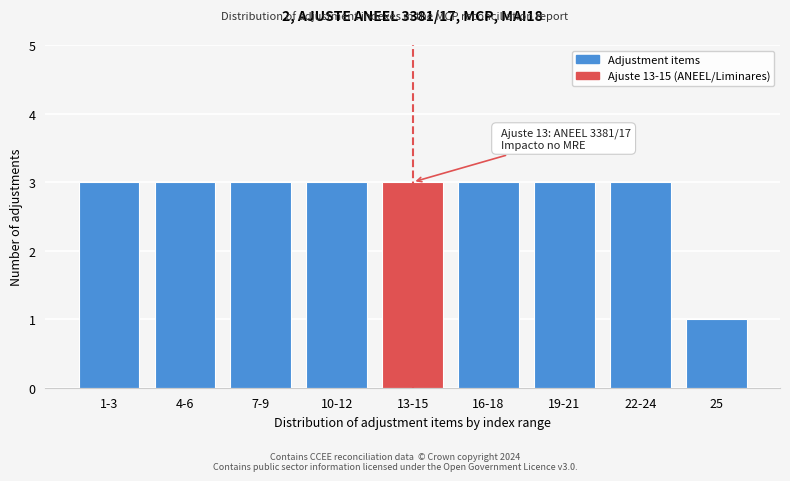

Reading left to right, transcribe all the data shown in this chart.

3	3	3	3	3	3	3	3	1